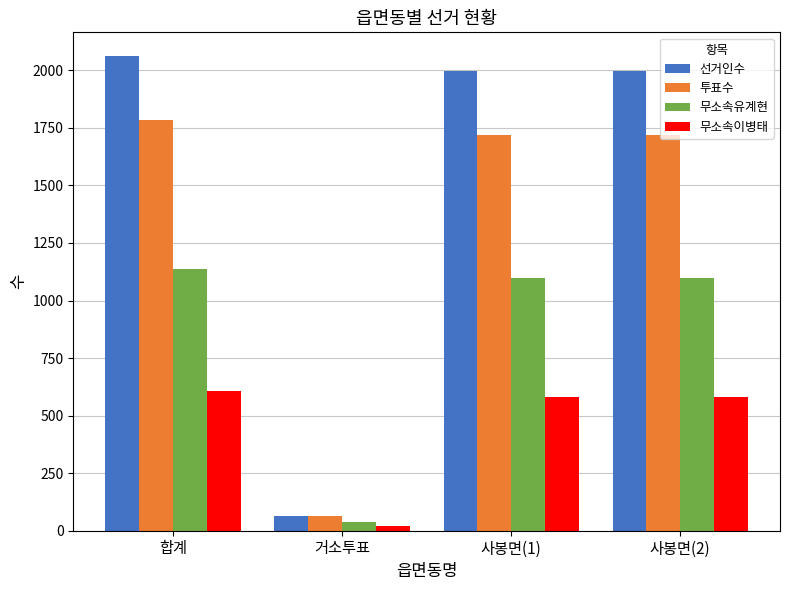

The value of 무소속유계현 at 사봉면(2) is 482. True or false?

False